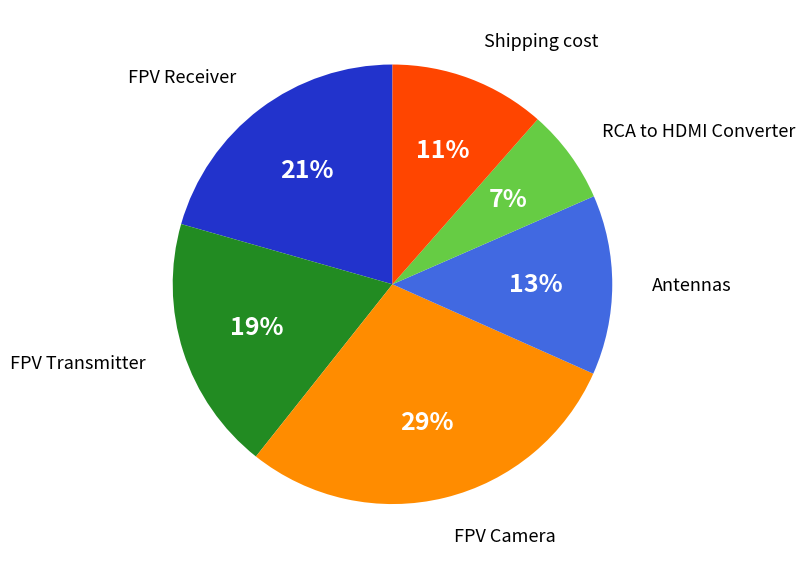

Approximately how many times larger is the value at Antennas compared to FPV Receiver?

0.6